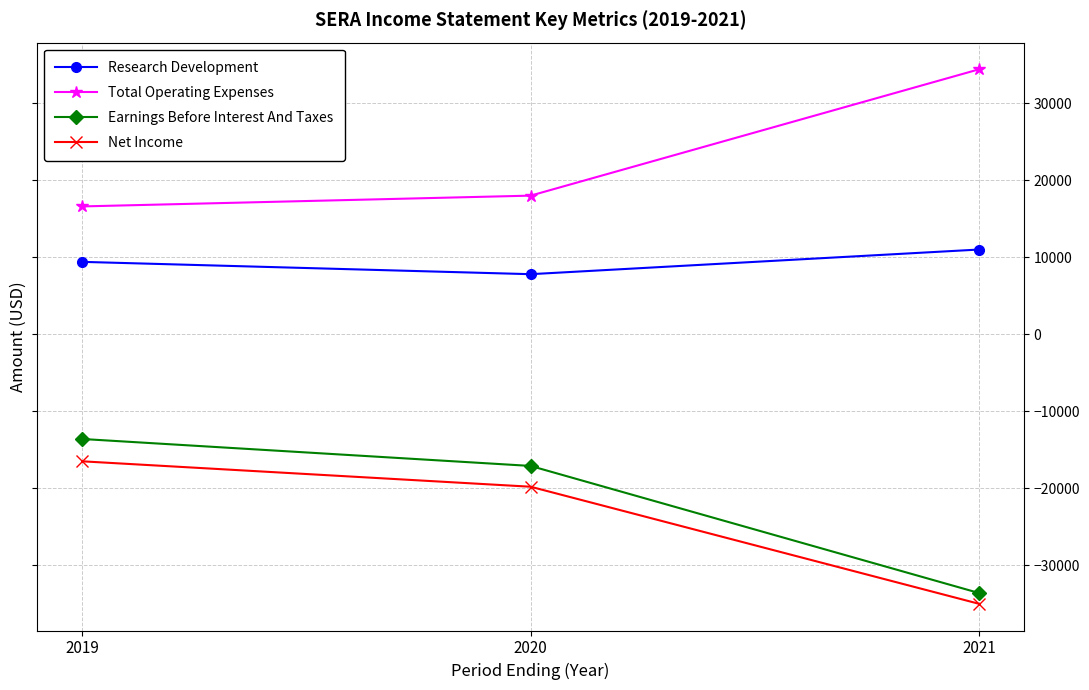

What is the value of the Research Development point at the 3rd from the left?

11000